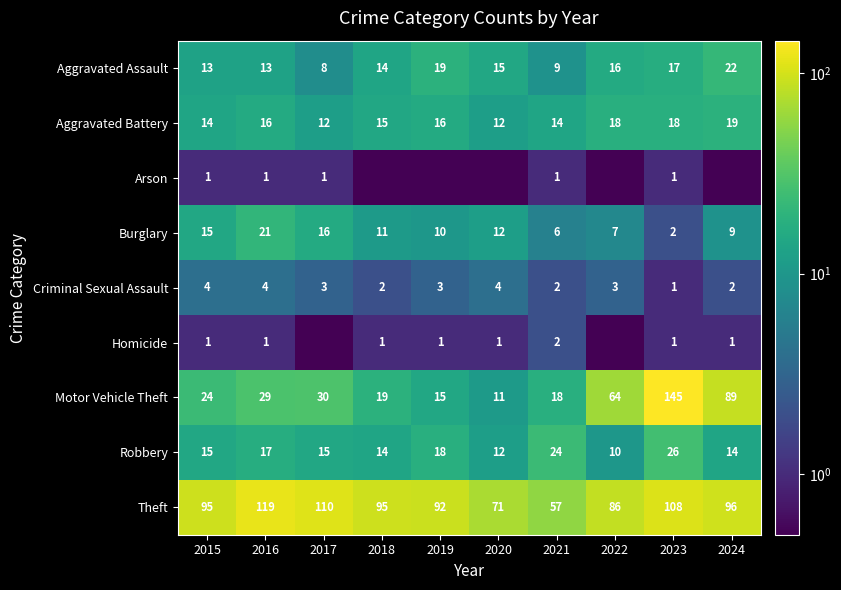

Which category has the lowest value across all series?

2018